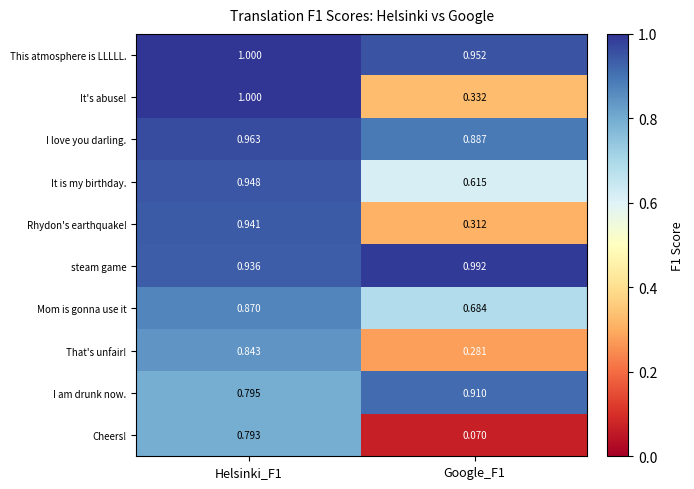

What is the difference between the highest and lowest values at Helsinki_F1?

0.2